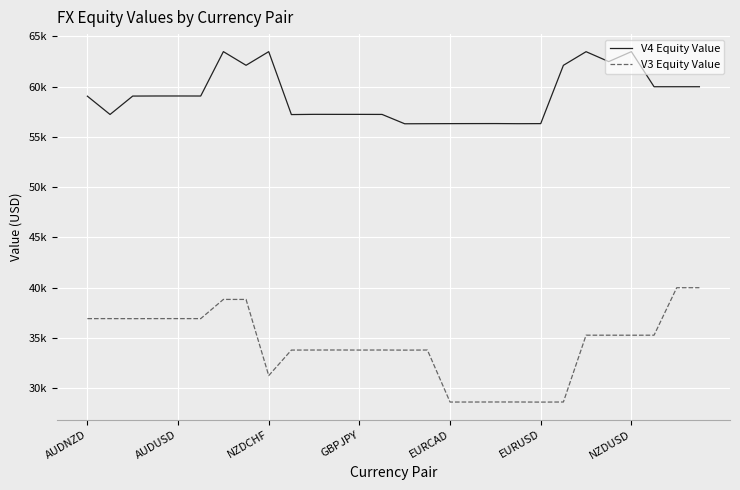

What are all the series names shown in the legend?

V4 Equity Value, V3 Equity Value